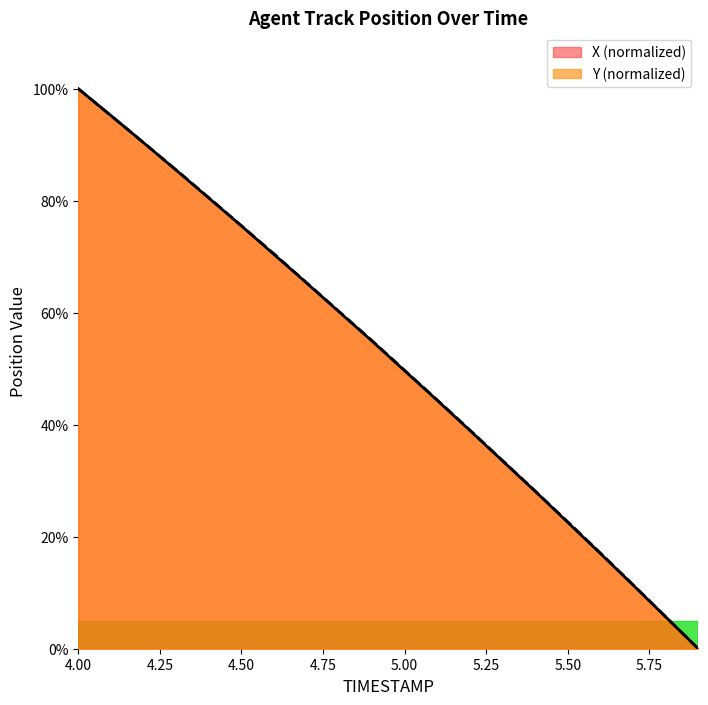

What value does the Y series have at 5.0?

49.7